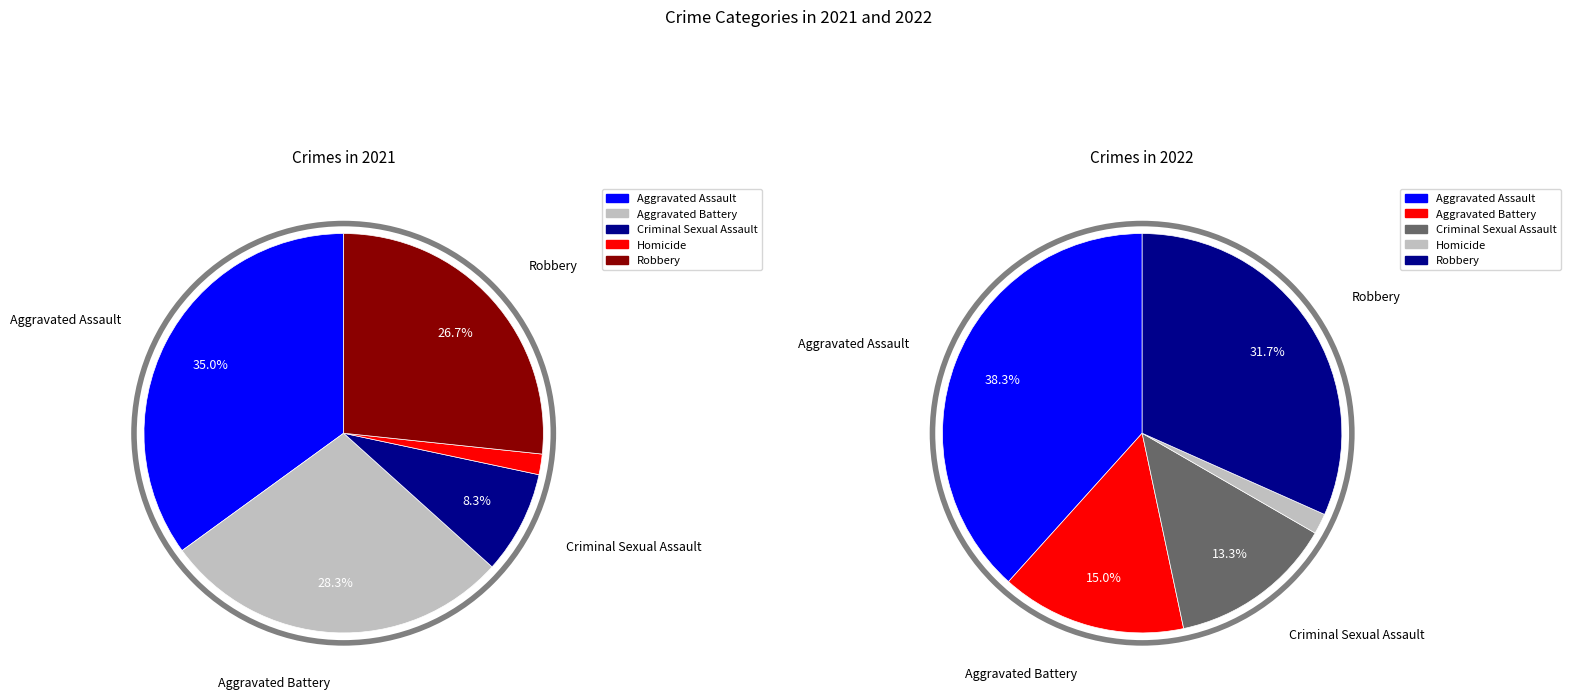

What is the difference between the highest and lowest values at Aggravated Battery?

8